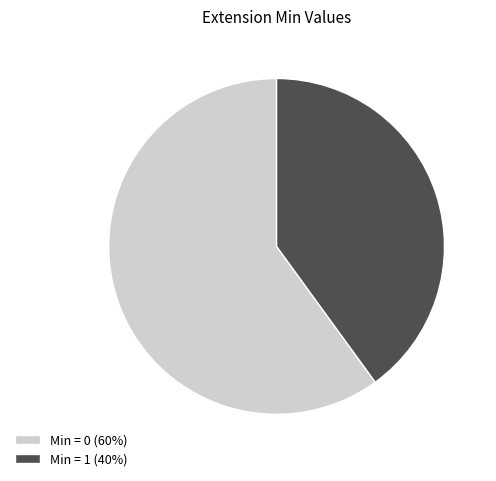

Rank the categories by value from lowest to highest.

Min = 1 (40%), Min = 0 (60%)